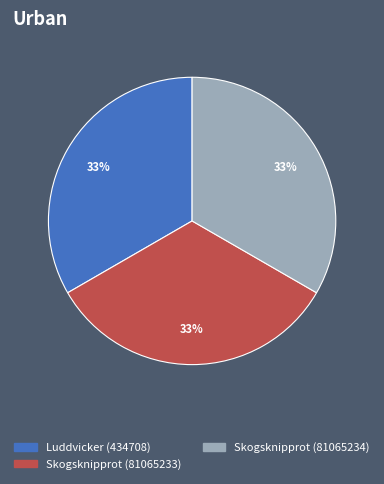

Combined, do Luddvicker (434708) and Skogsknipprot (81065233) account for over 50%?

Yes